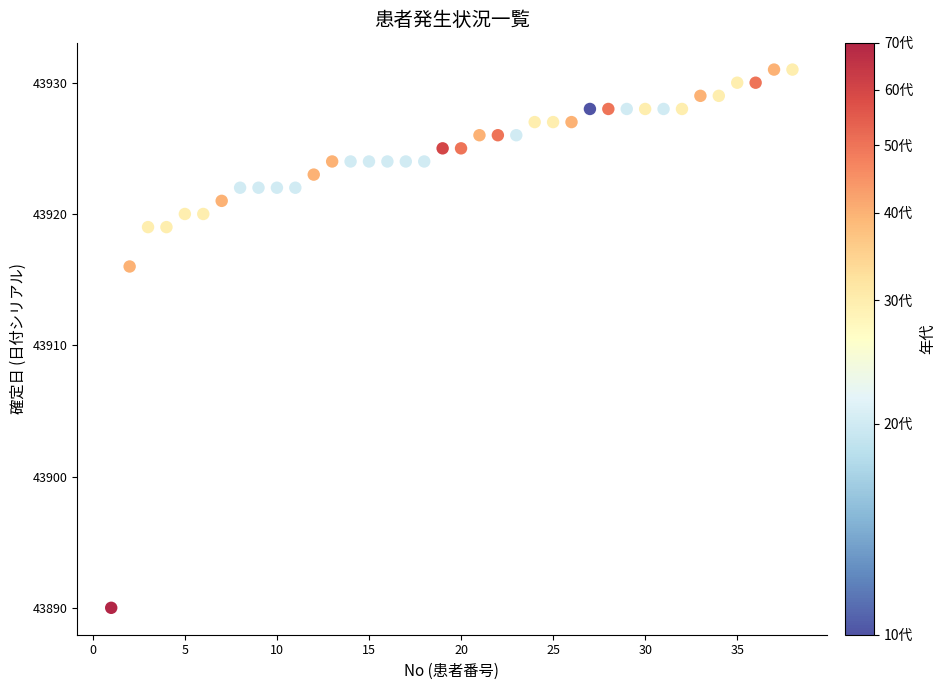

What Y value in the scatter plot is closest to 43910?

43916